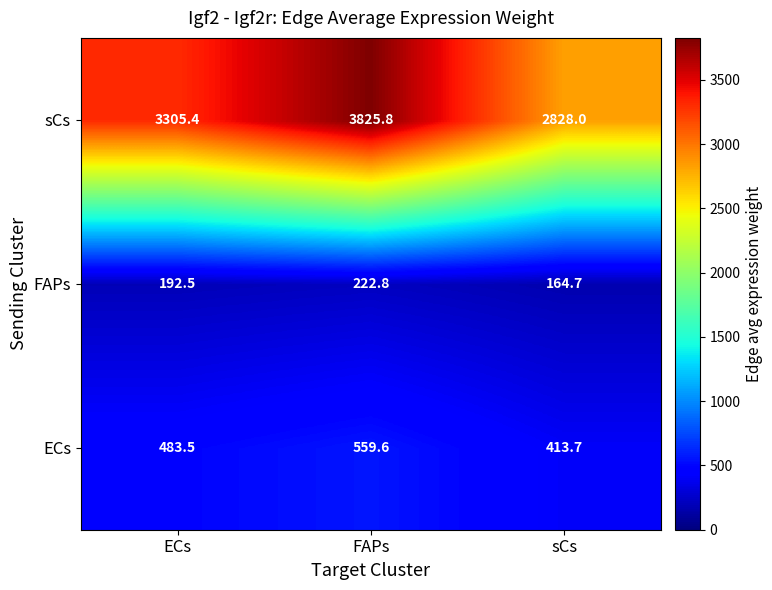

What is the difference between the second highest and minimum values in the FAPs series?

27.8